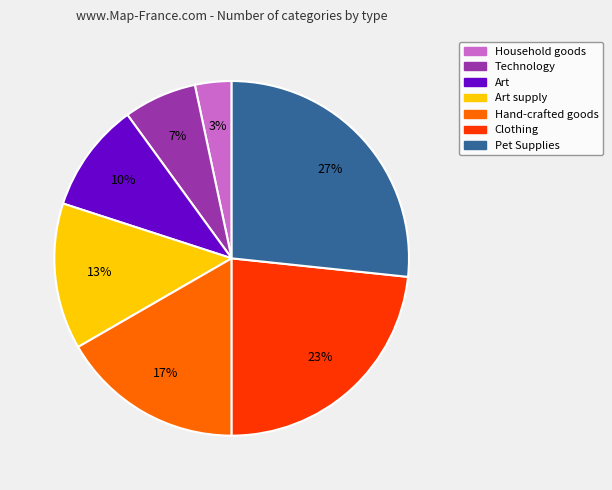

To the nearest percent, what is the average slice percentage?

14%